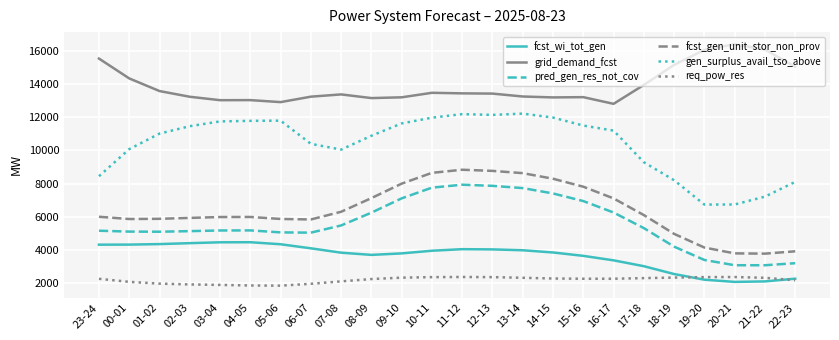

List the series in order of their peak value, lowest first.

req_pow_res, fcst_wi_tot_gen, pred_gen_res_not_cov, fcst_gen_unit_stor_non_prov, gen_surplus_avail_tso_above, grid_demand_fcst